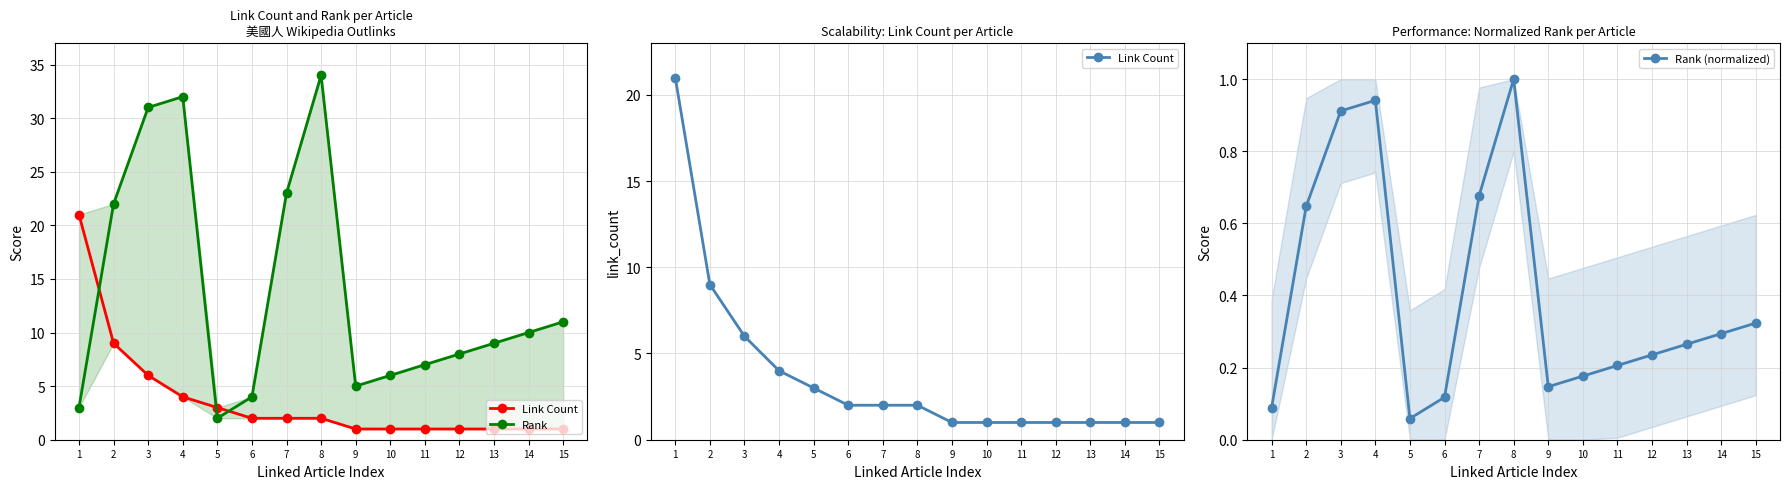

What is the value of the Rank point at the 11th from the left?

7.0